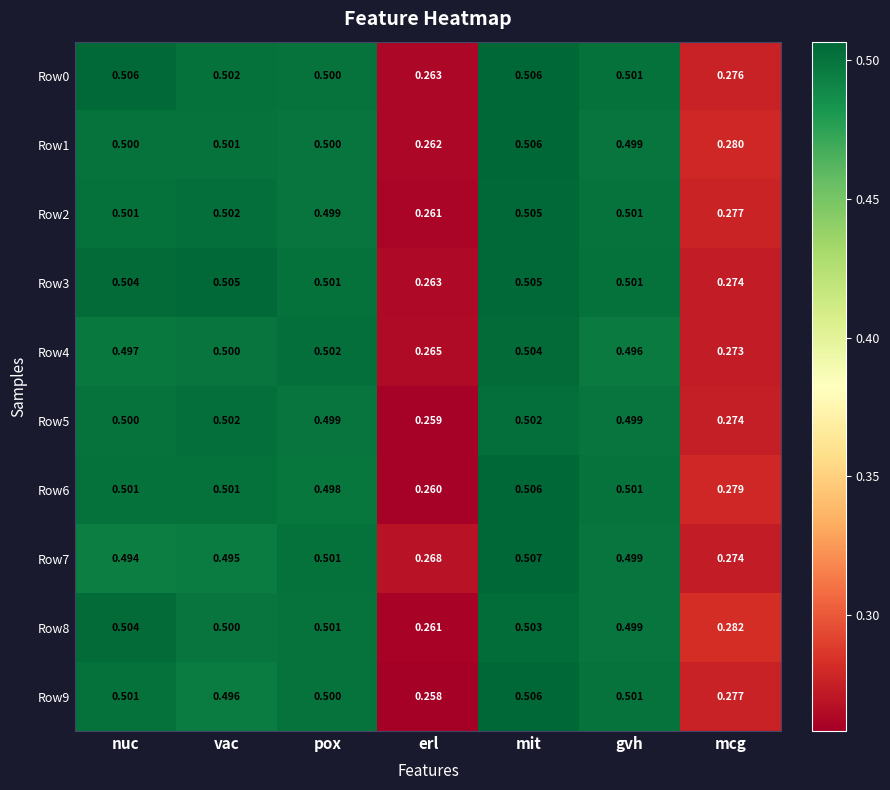

At which label does Row6 reach its minimum?

erl